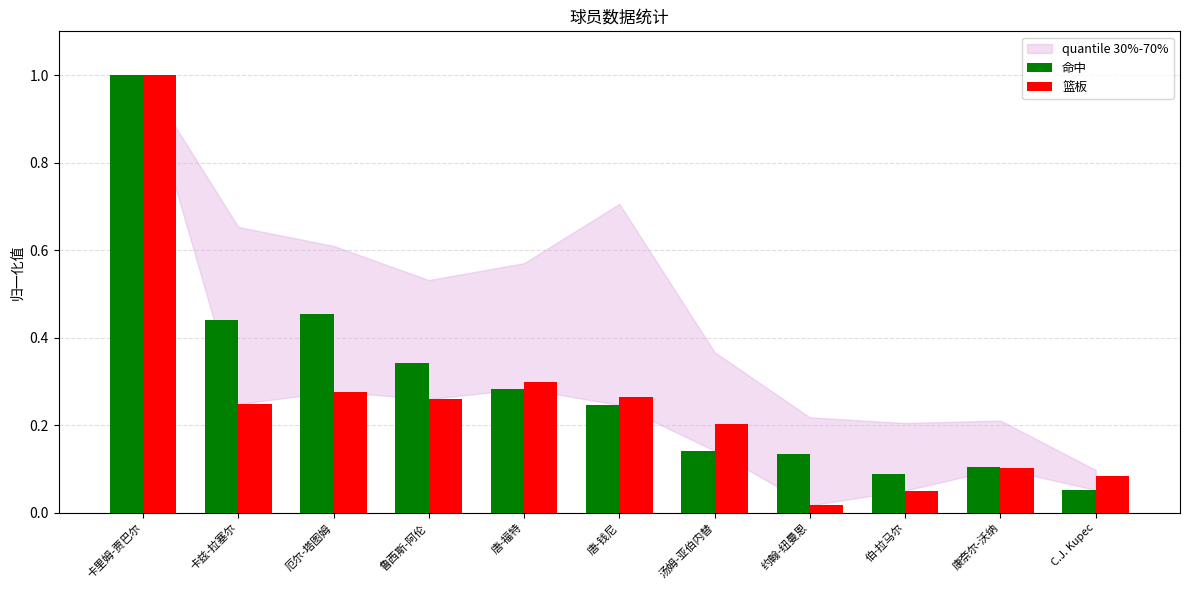

The value of 命中 at 唐-福特 is 0.4. True or false?

False